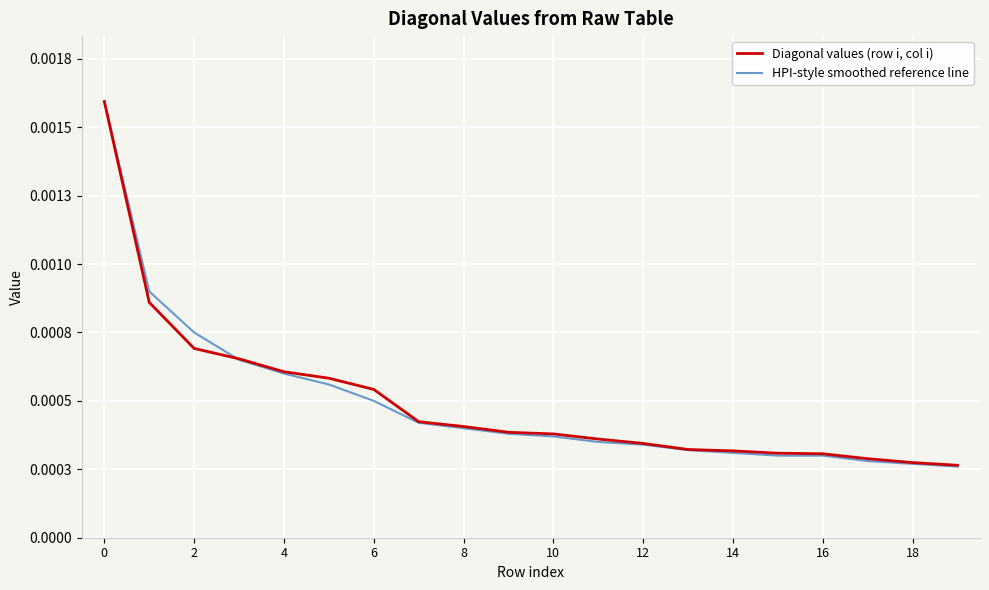

What are all the series names shown in the legend?

Diagonal values (row i, col i), HPI-style smoothed reference line